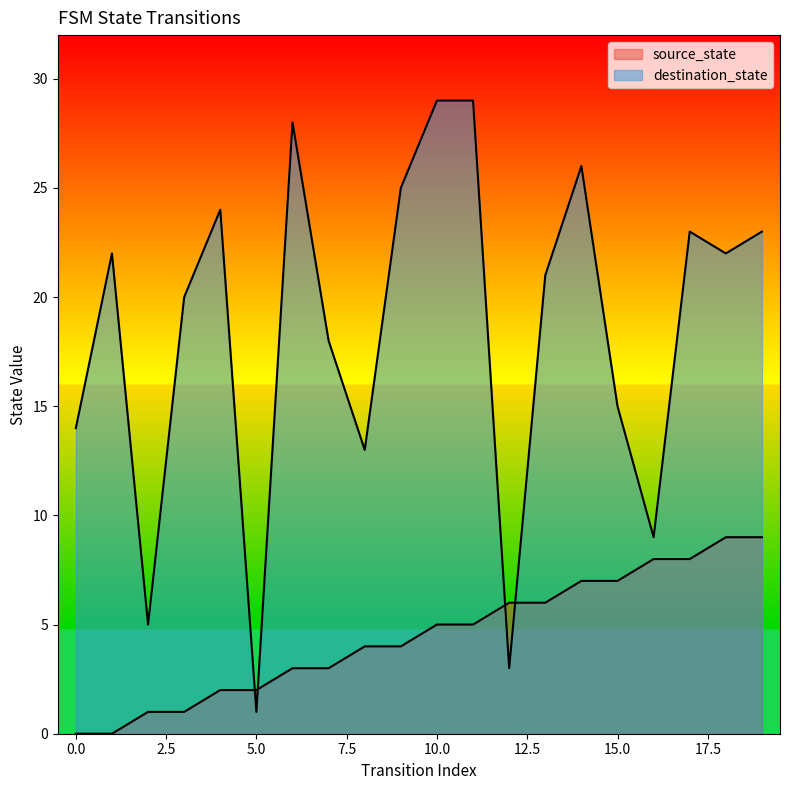

What is the difference between the second highest and minimum values in the destination_state series?

28